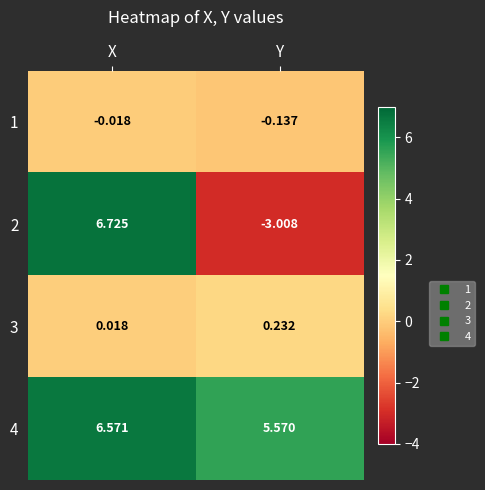

Is the value of 1 at X greater than the value of 4 at Y?

No